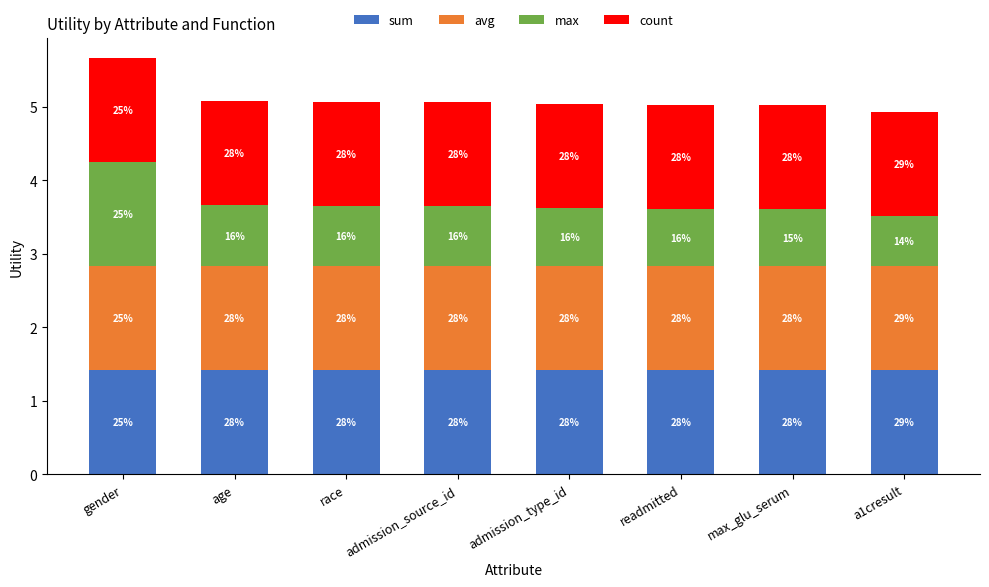

Rank the series by their maximum value, from lowest to highest.

sum, avg, max, count